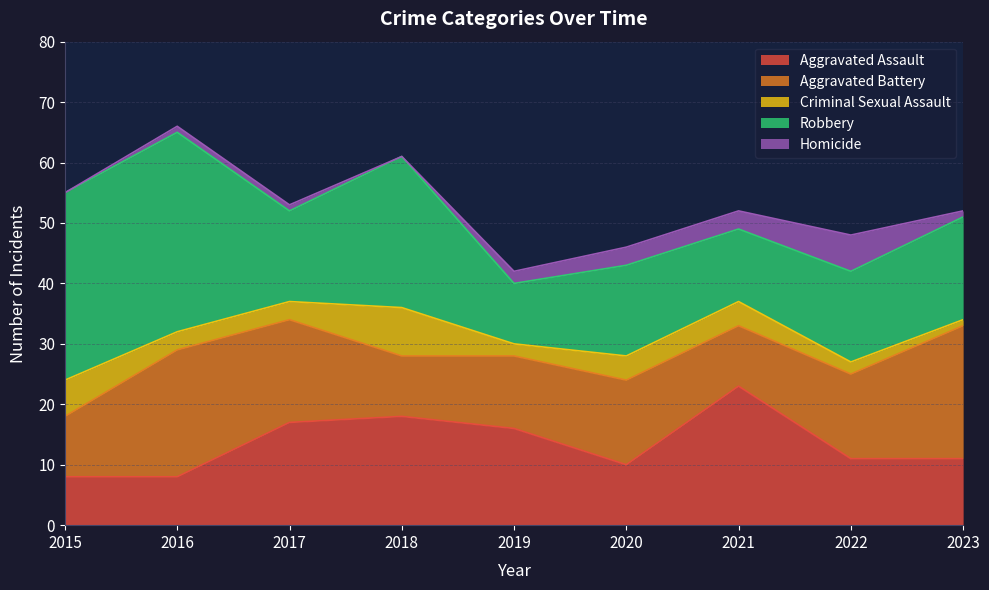

What is the sum of the Aggravated Assault values at 2021 and 2015?

31